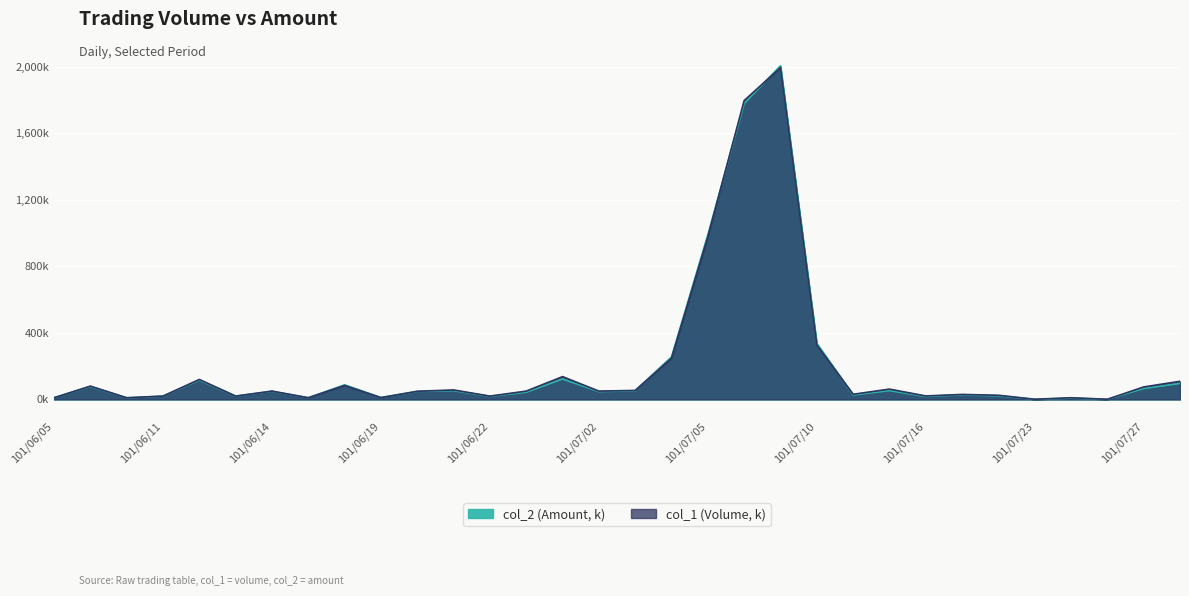

What is the maximum value shown in the chart?

2005.7